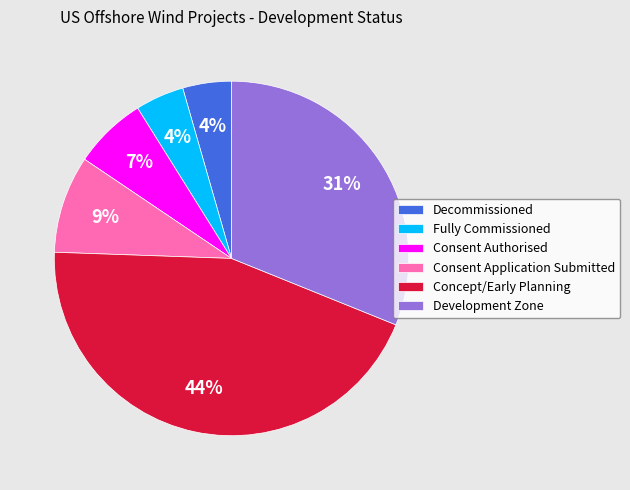

Does any single category account for the majority?

No